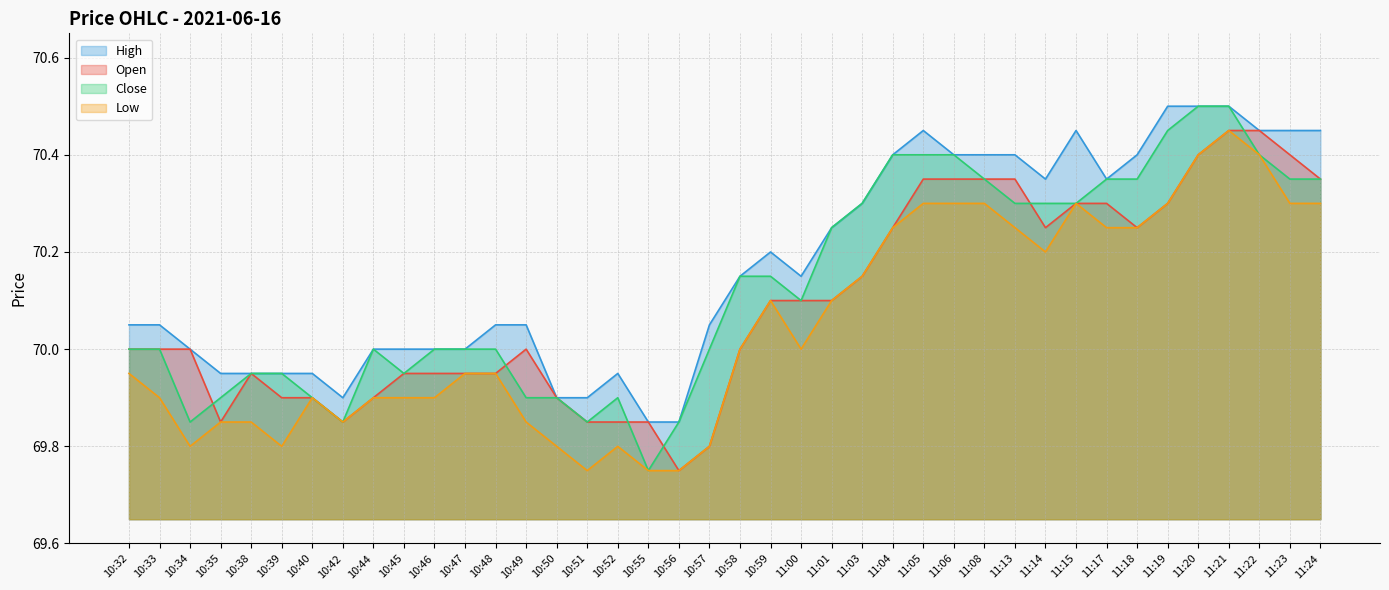

Which series has the largest total across all categories?

High